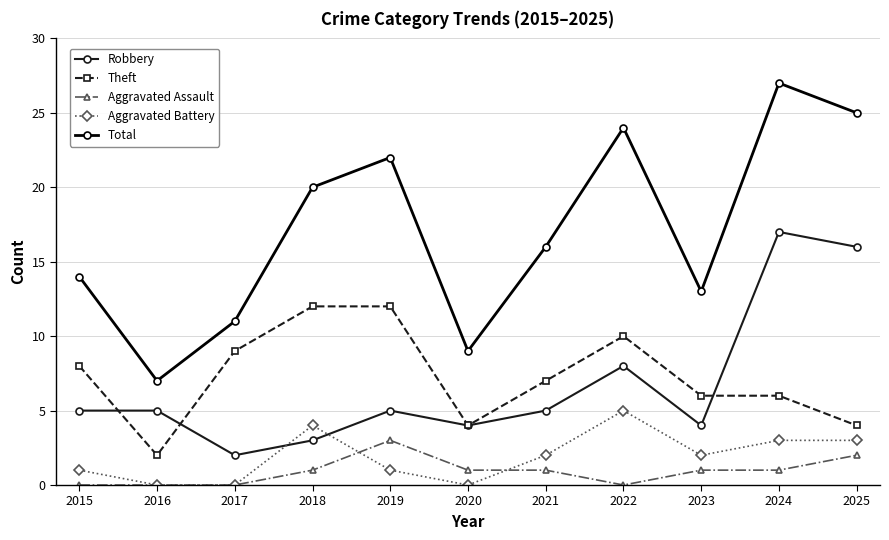

The Theft series shows 3 at 2022. True or false?

False